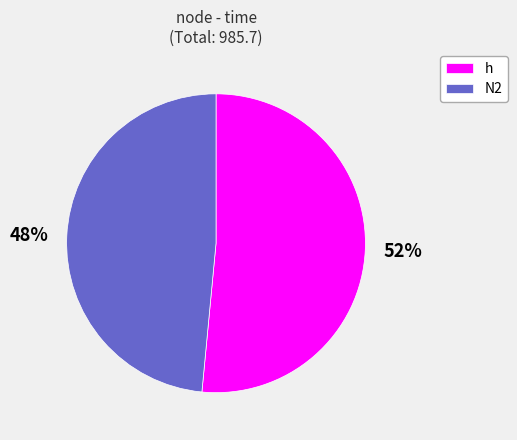

What is the smallest slice in the pie chart?

N2